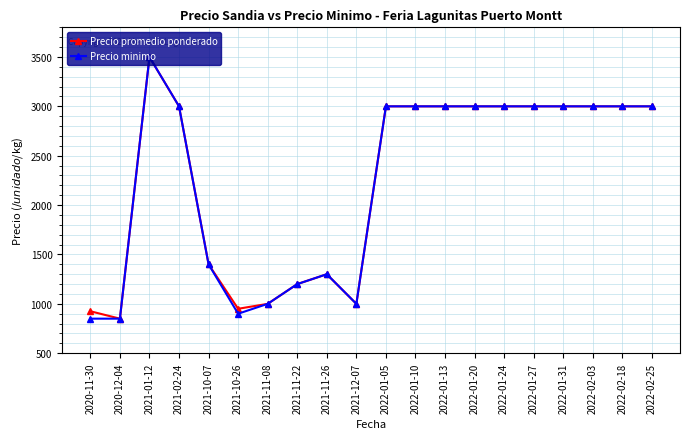

Where does the Precio promedio ponderado series first go above 3000?

2021-01-12